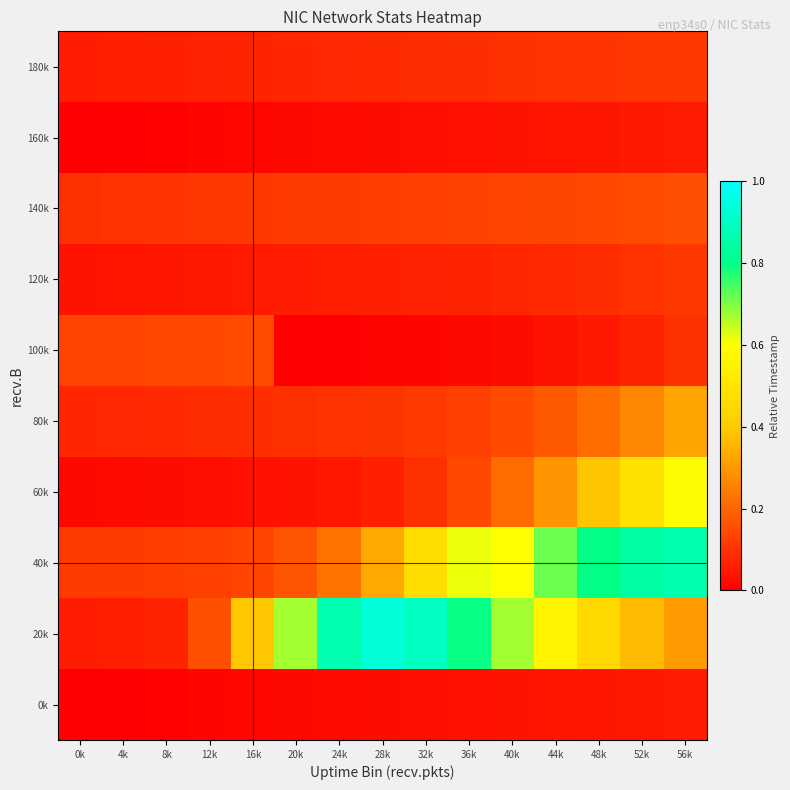

Which series has the largest range (max minus min)?

20k